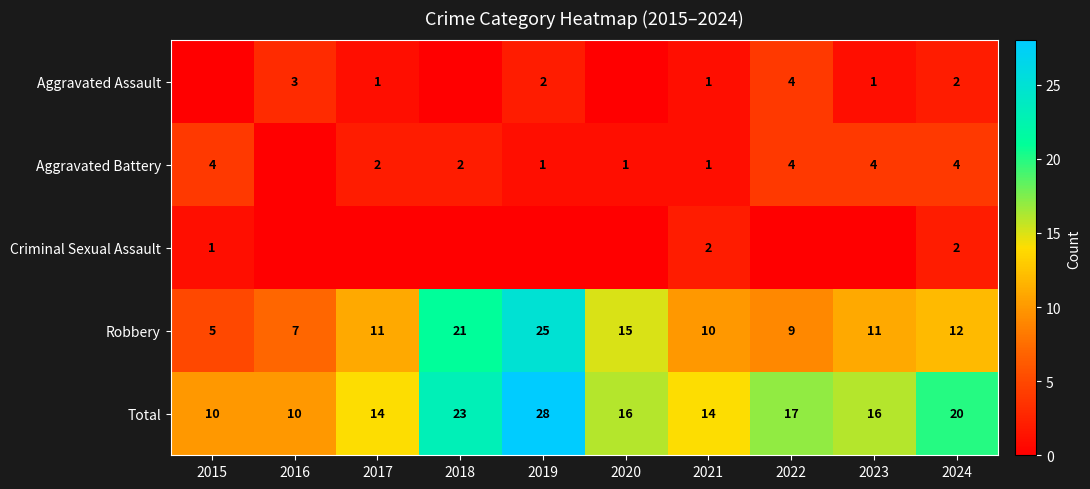

Count the Total values in the range 14 to 20.

6